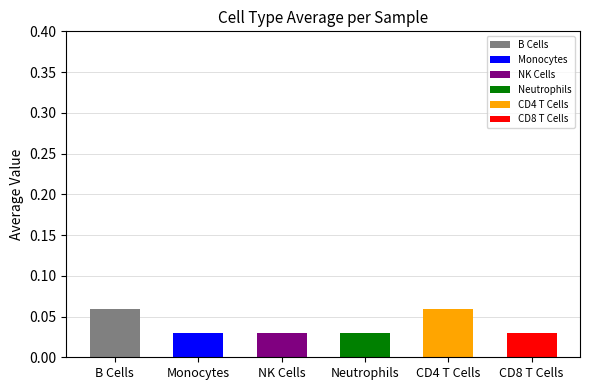

Does the chart contain any negative values?

No